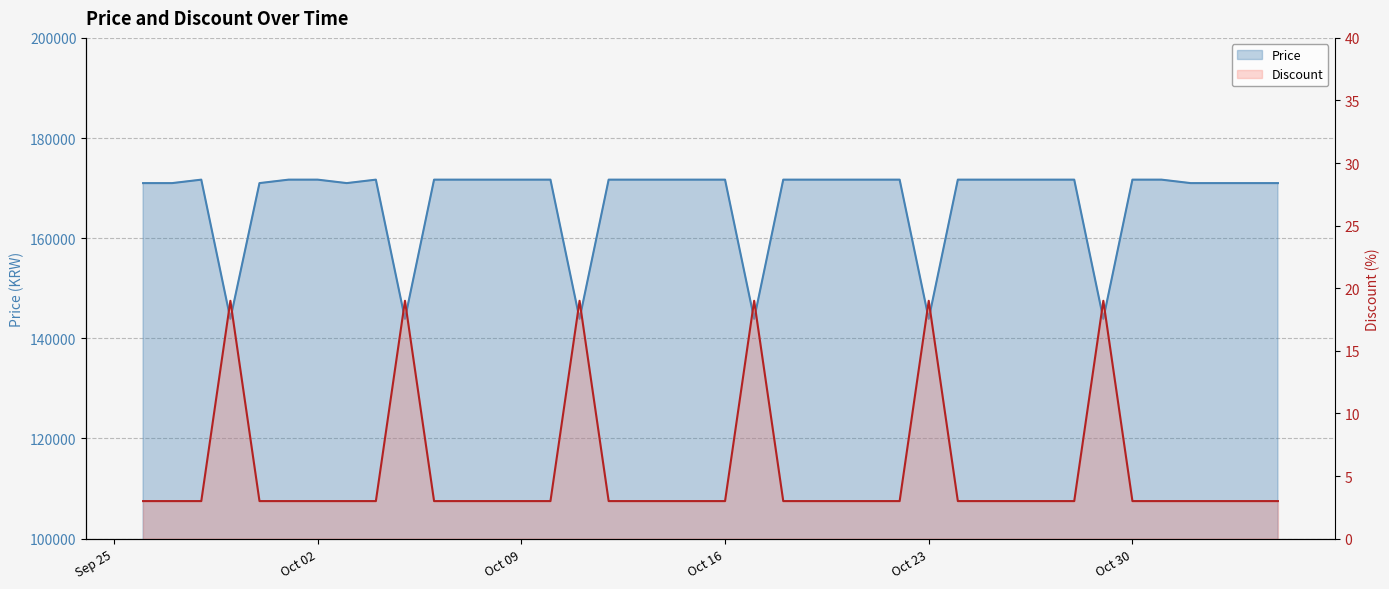

Is it true that Price equals 94522 at 2023-09-30?

False